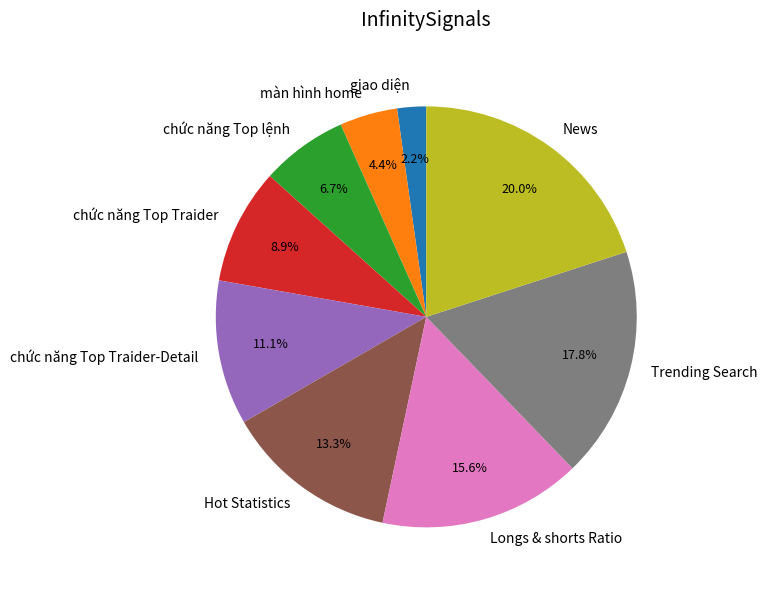

What is the largest slice in the pie chart?

News